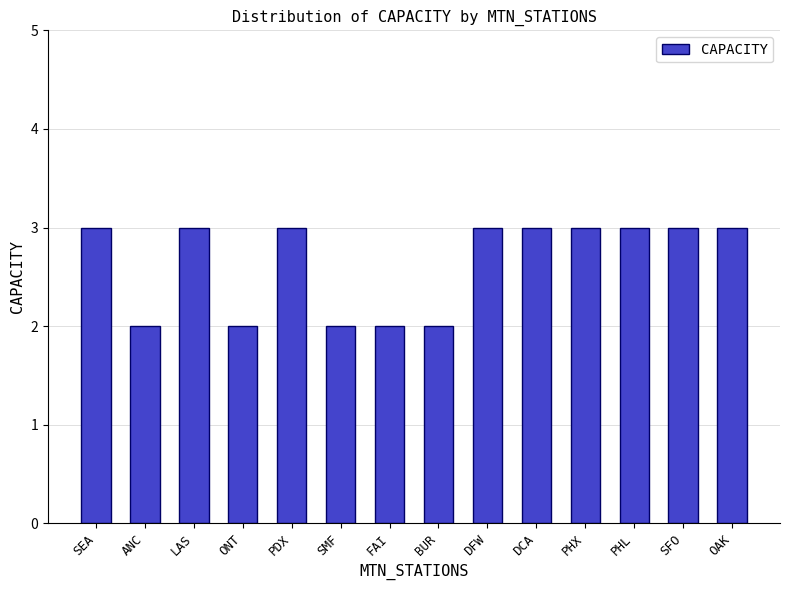

What is the difference between the values at PHL and FAI?

1